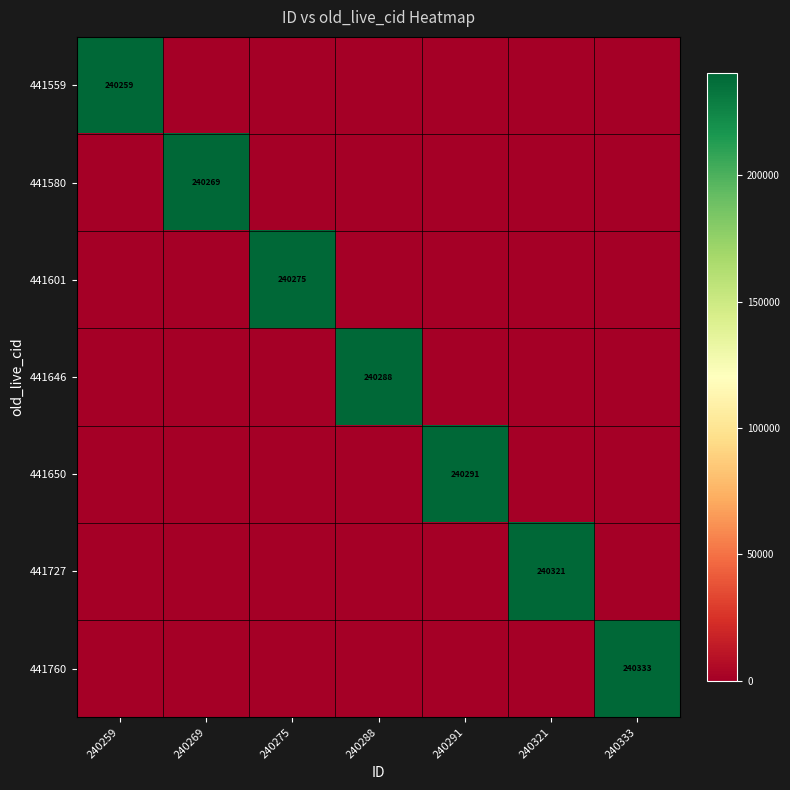

Is the value of 441727 at 240321 greater than the value of 441760 at 240259?

Yes